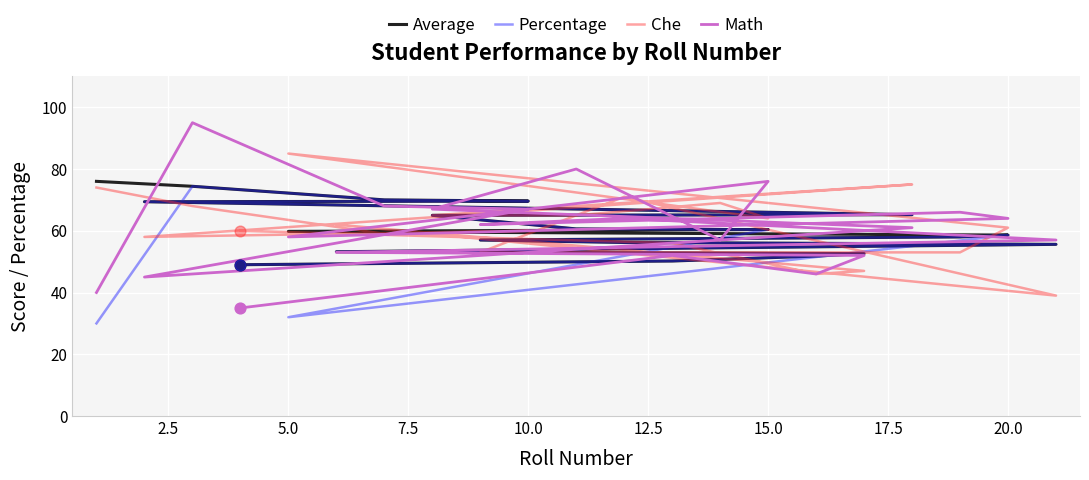

Which series has the widest spread of Y values?

Math